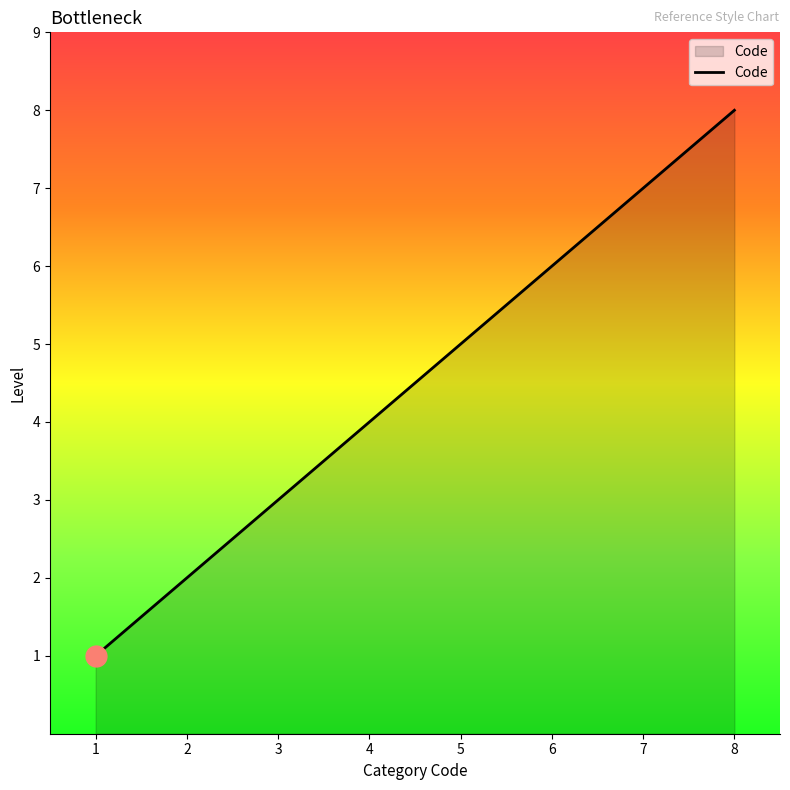

What is the greatest value displayed?

8